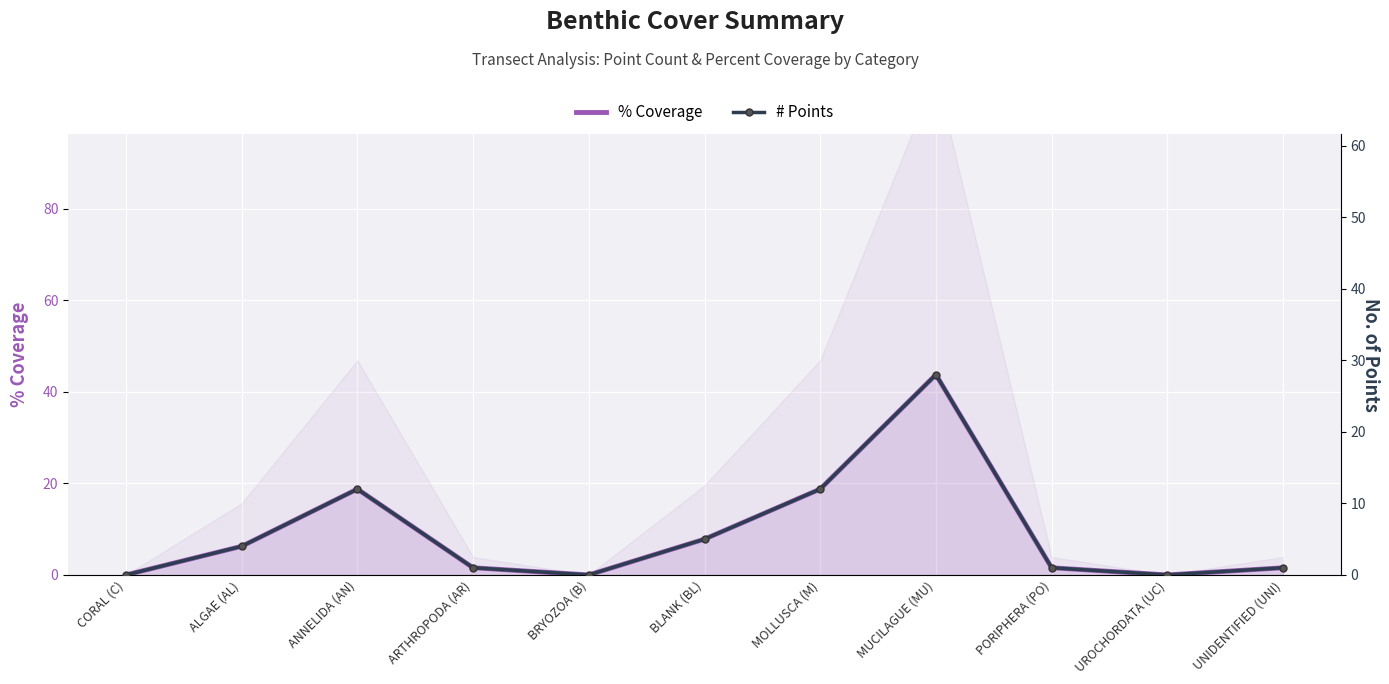

At how many categories does at least one series exceed 5?

5